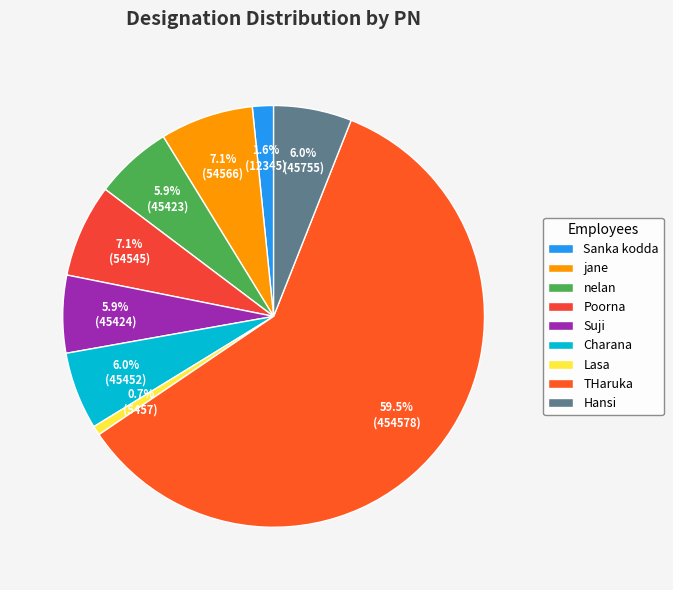

Does THaruka represent more than half of the total?

Yes